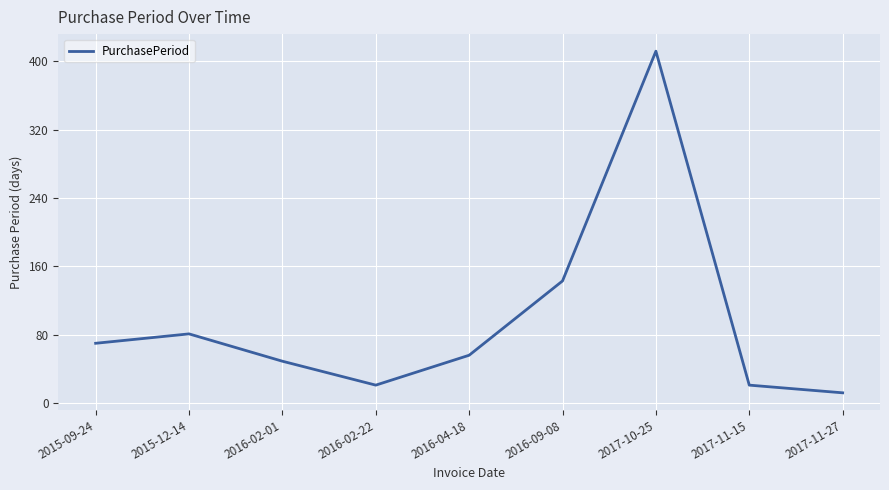

The chart shows a value of 81 at 2015-12-14. True or false?

True